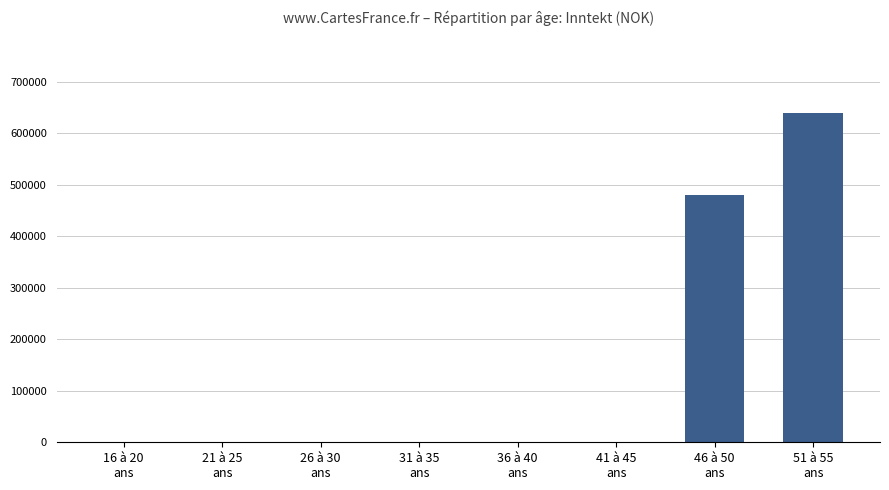

Reading right to left, transcribe all the data shown in this chart.

51 à 55
ans=638880	46 à 50
ans=480000	41 à 45
ans=0	36 à 40
ans=0	31 à 35
ans=0	26 à 30
ans=0	21 à 25
ans=0	16 à 20
ans=0